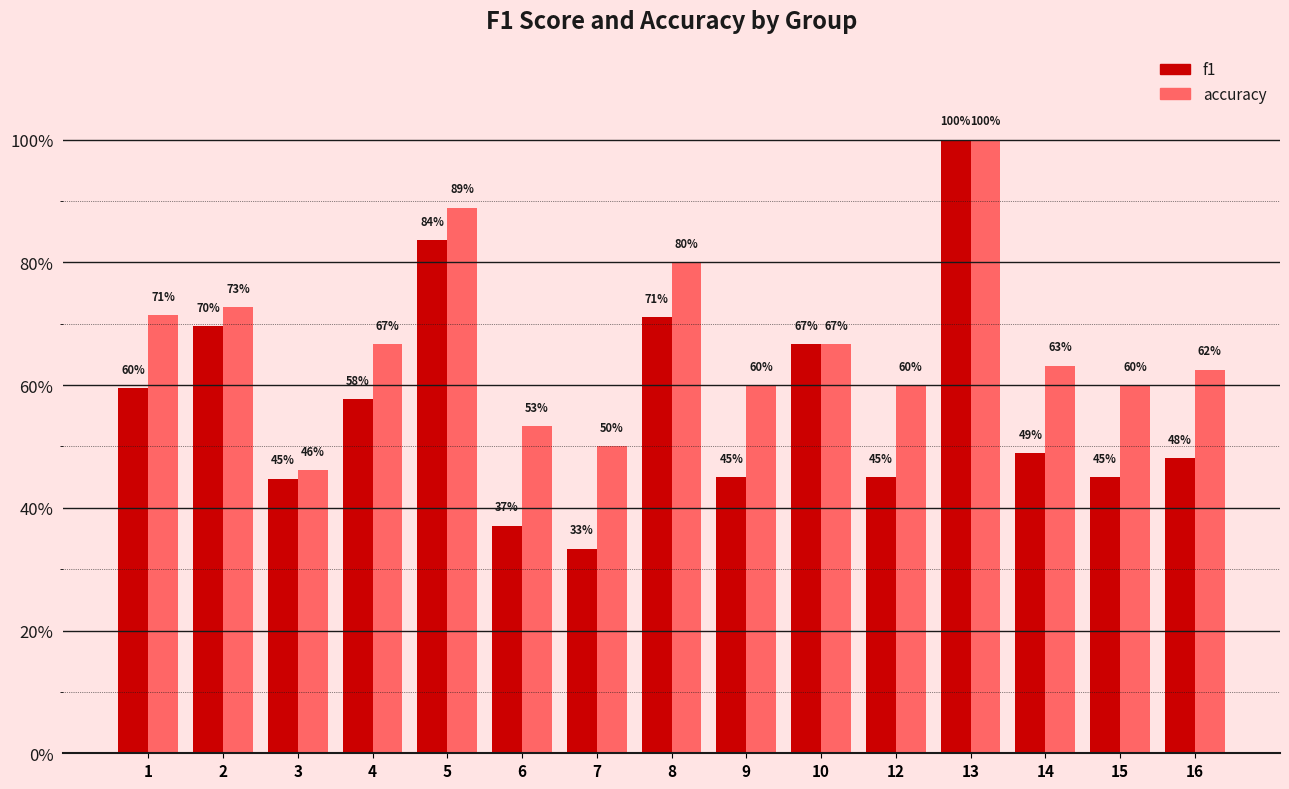

At which category does the chart reach its minimum across all series?

7